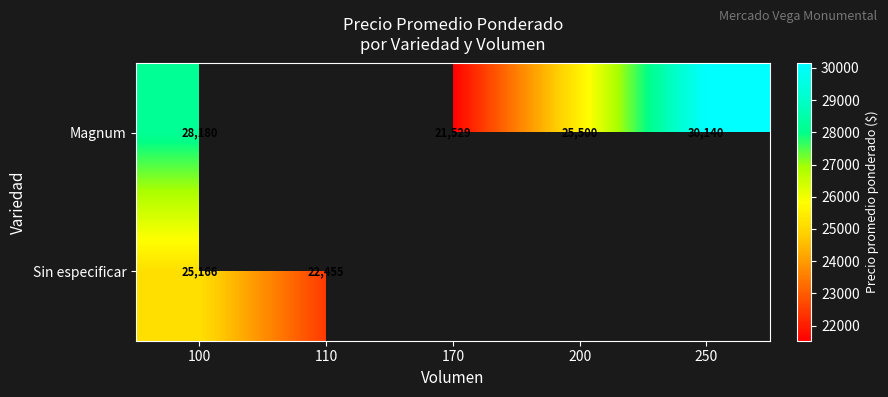

The value of Sin especificar at 110 is 33451. True or false?

False